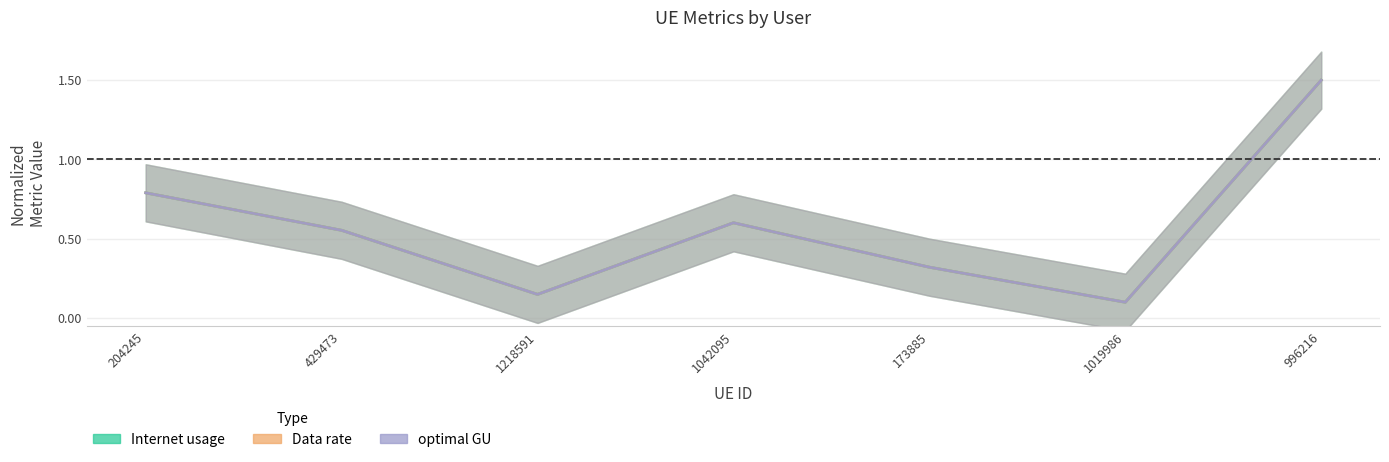

Reading right to left, list all the values displayed in this chart.

Internet usage: 996216=1.5	1019986=0.1	173885=0.3	1042095=0.6	1218591=0.1	429473=0.6	204245=0.8
Data rate: 996216=1.5	1019986=0.1	173885=0.3	1042095=0.6	1218591=0.1	429473=0.6	204245=0.8
optimal GU: 996216=1.5	1019986=0.1	173885=0.3	1042095=0.6	1218591=0.1	429473=0.6	204245=0.8